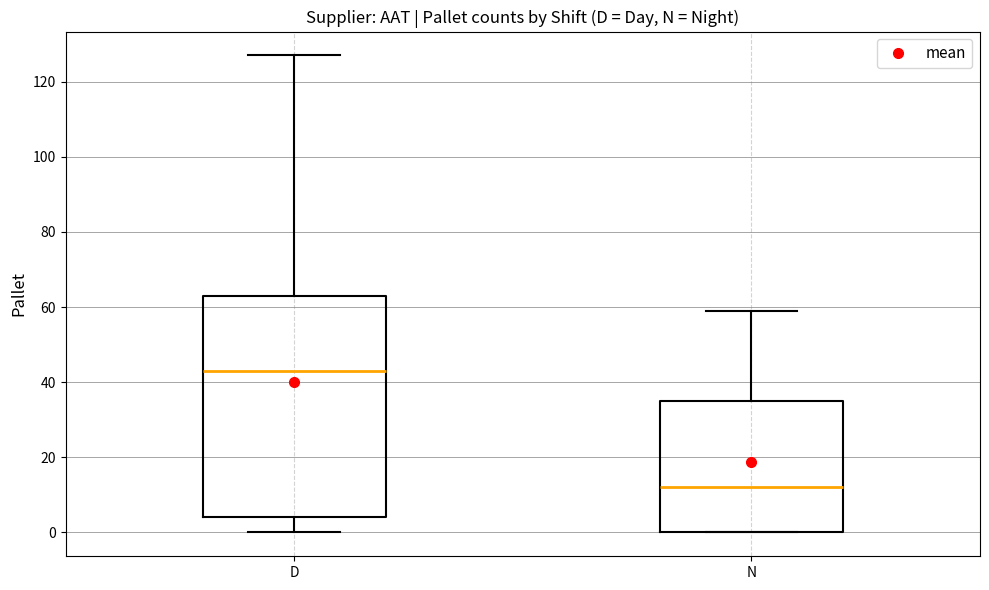

Which box is the tallest, from its lower edge to its upper edge?

D